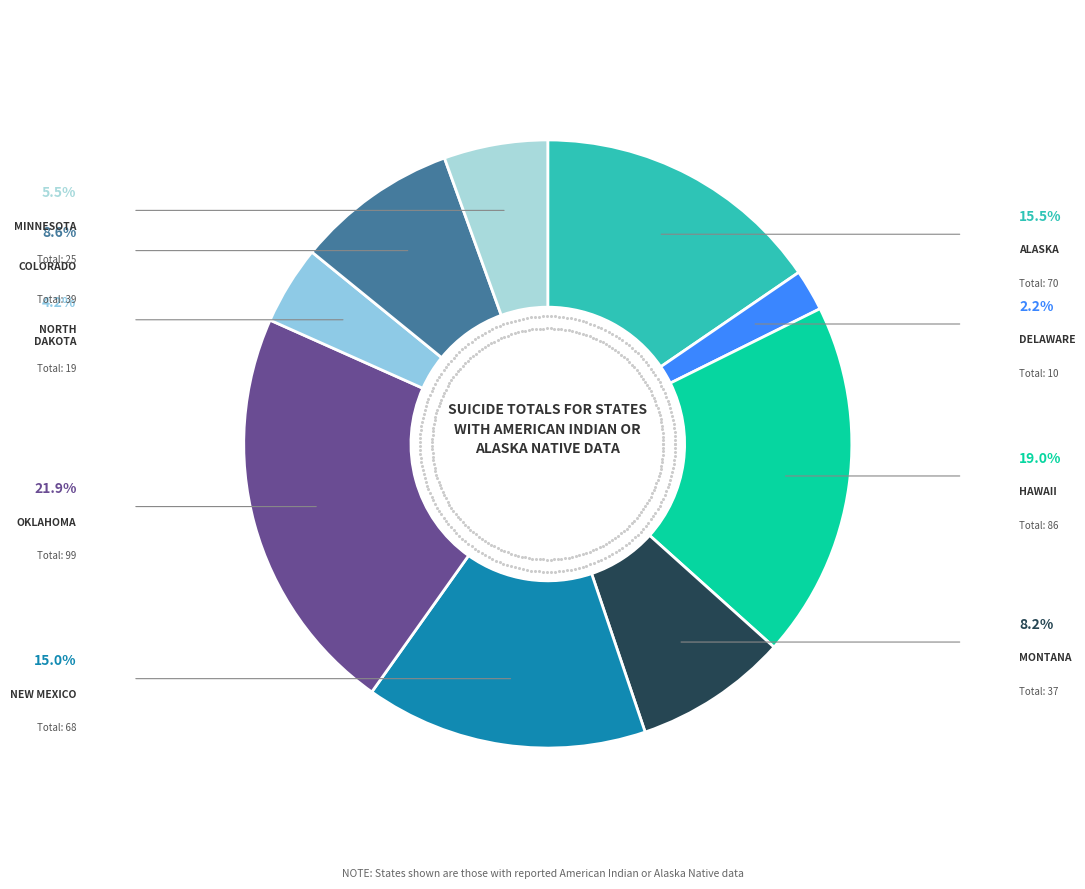

What percentage is NOT represented by New Mexico?

85.0%